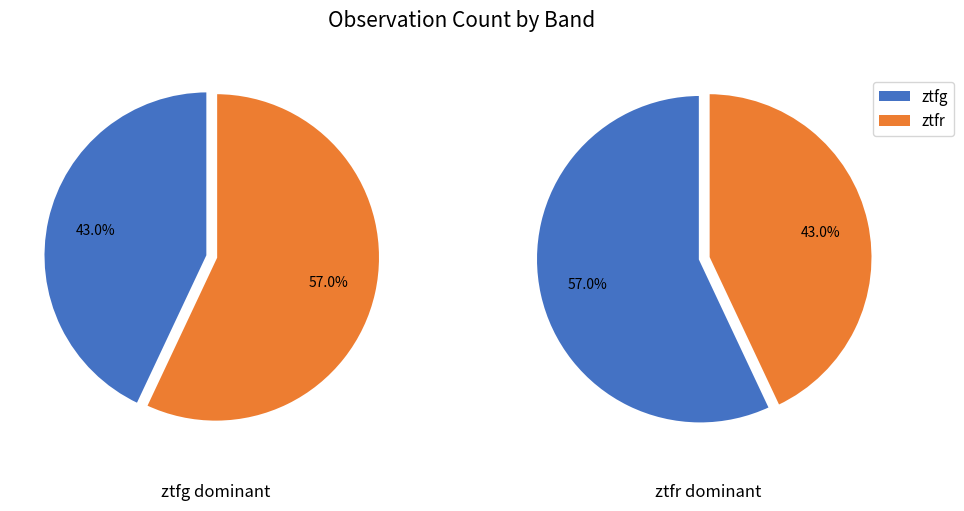

What percentage is the ztfr slice, to the nearest percent?

57%